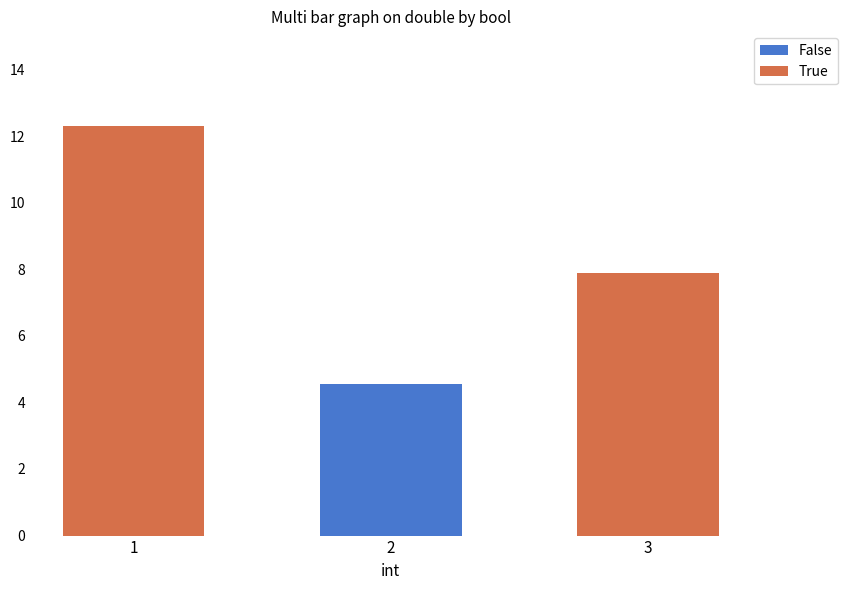

What is the total value across all series at 2?

4.6